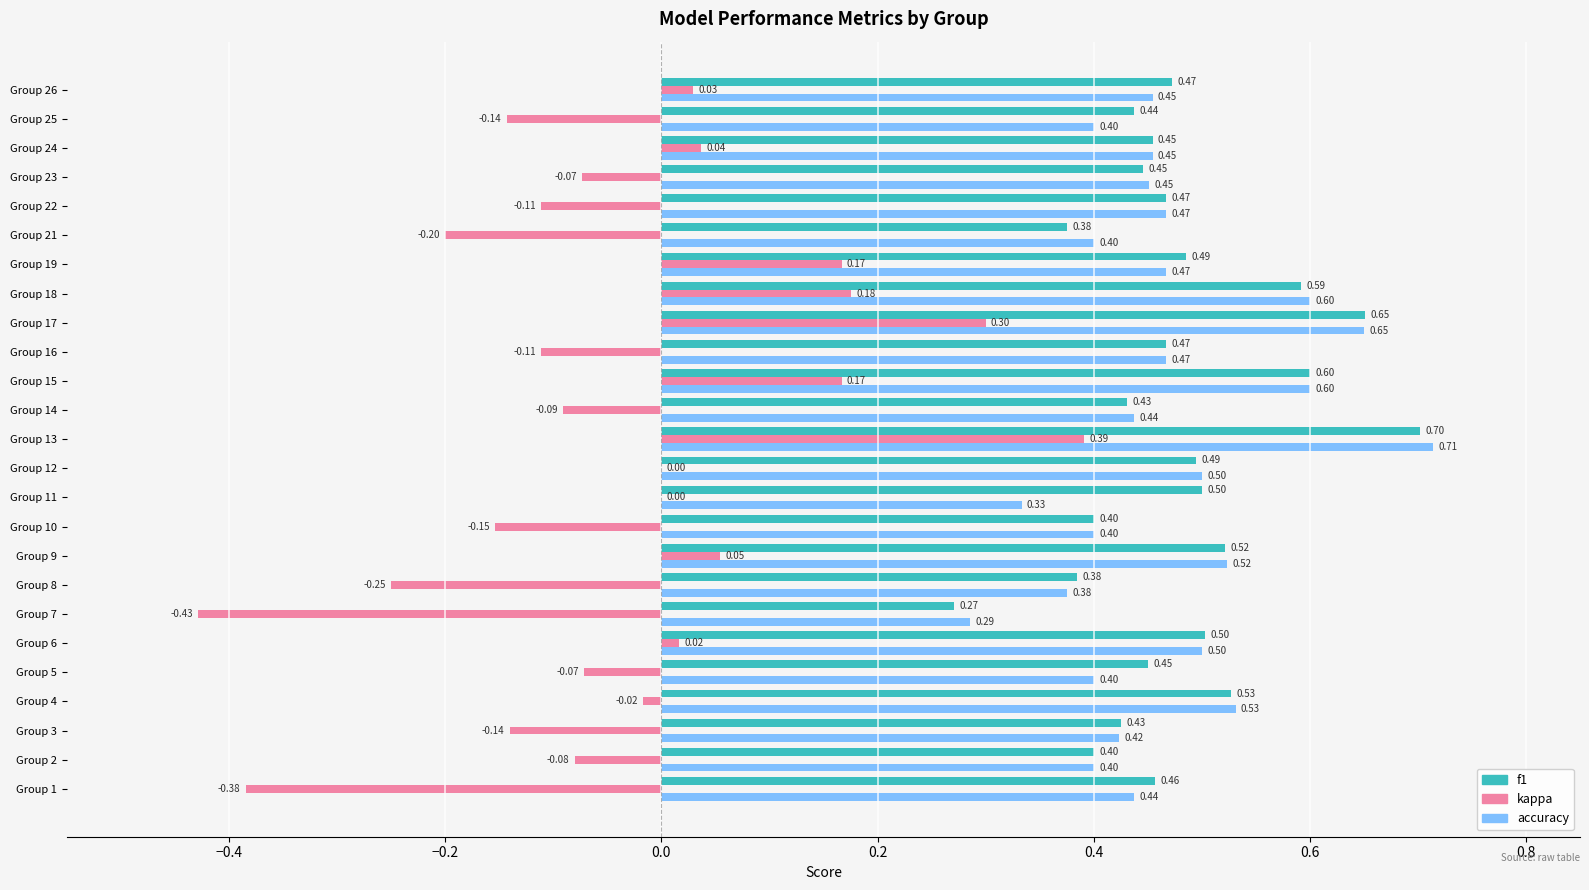

What is the sum of the f1 values at Group 13 and Group 9?

1.2